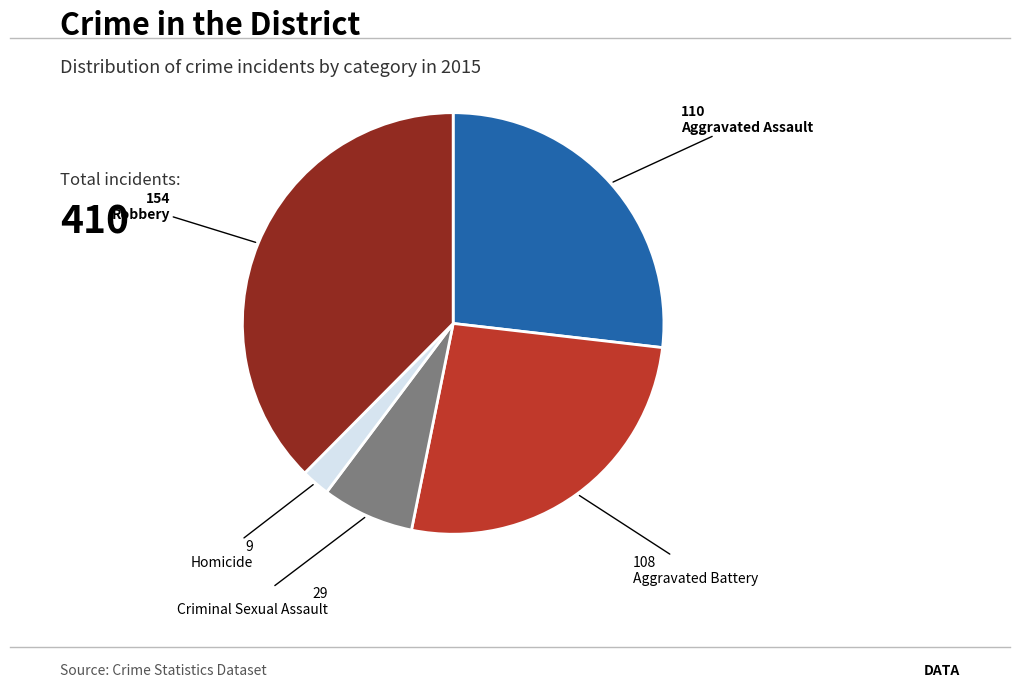

Combined, do Robbery and Criminal Sexual Assault account for over 50%?

No